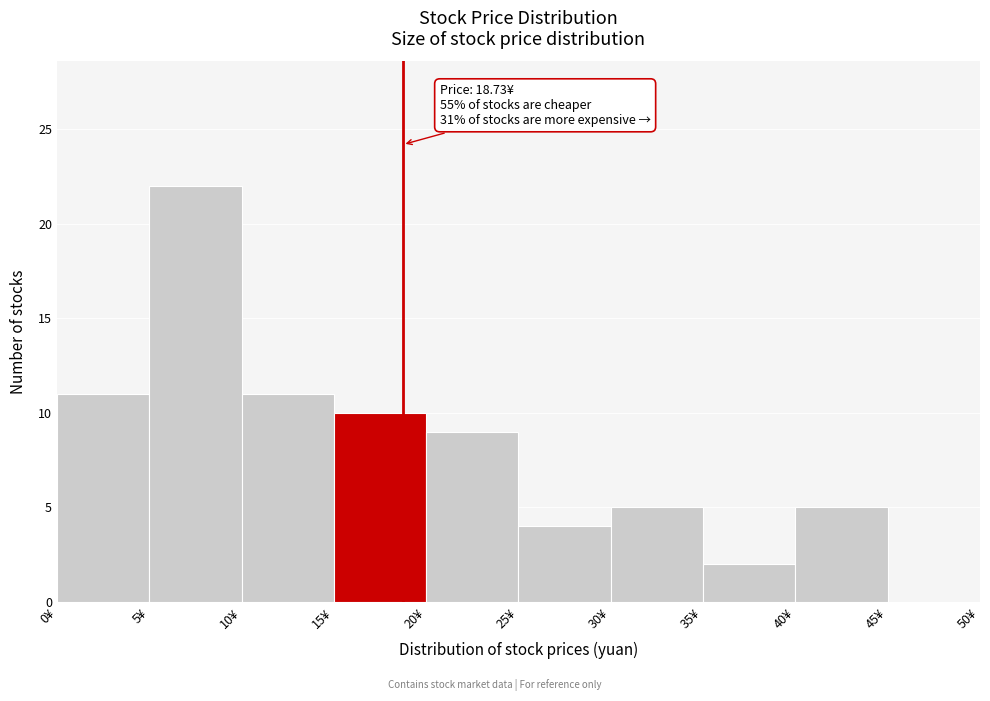

Over which range of the x-axis is the bar tallest?

5 to 10